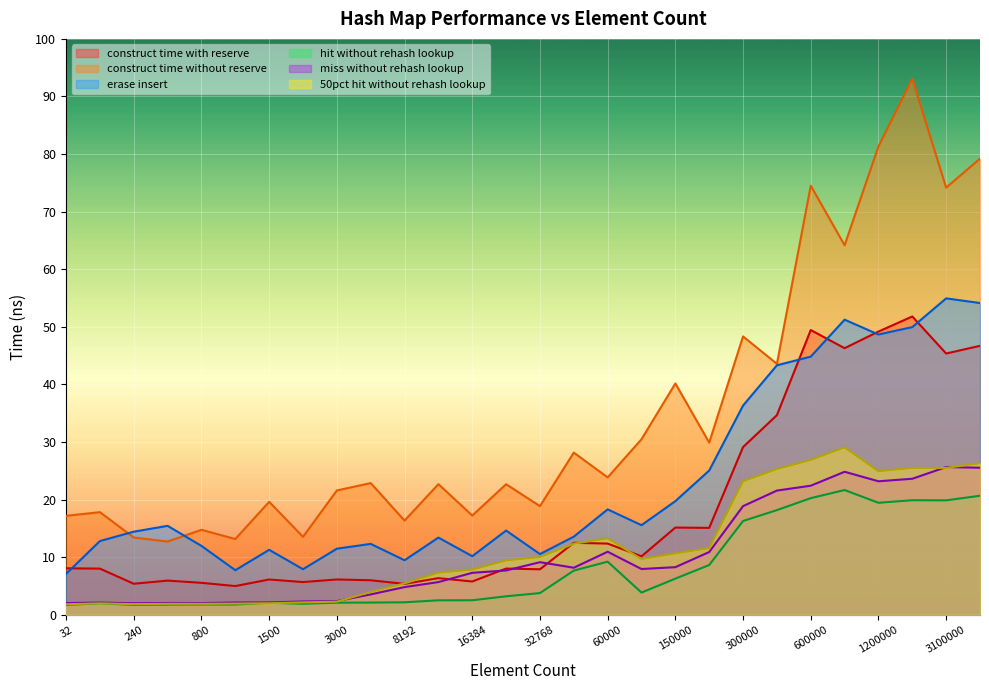

Which series has the largest range (max minus min)?

construct time without reserve